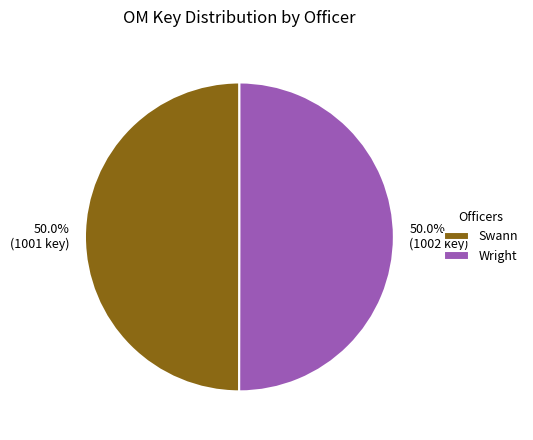

To the nearest percent, what portion does Swann represent?

50%